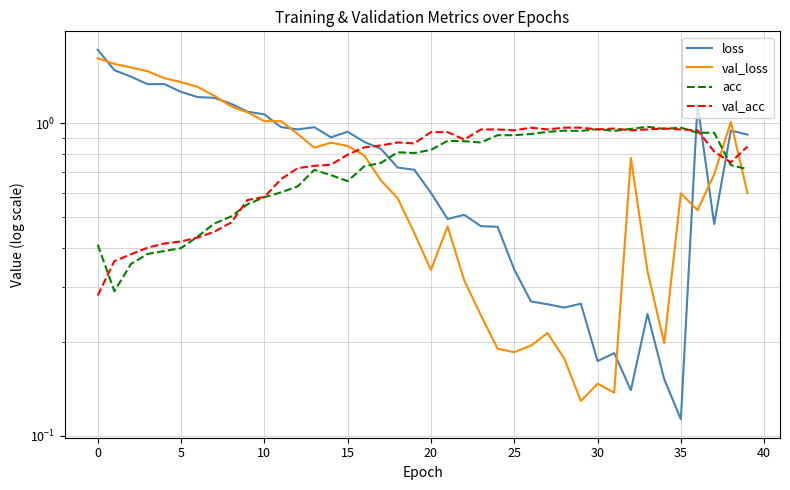

After their last crossing, which series has the higher values: acc or loss?

loss